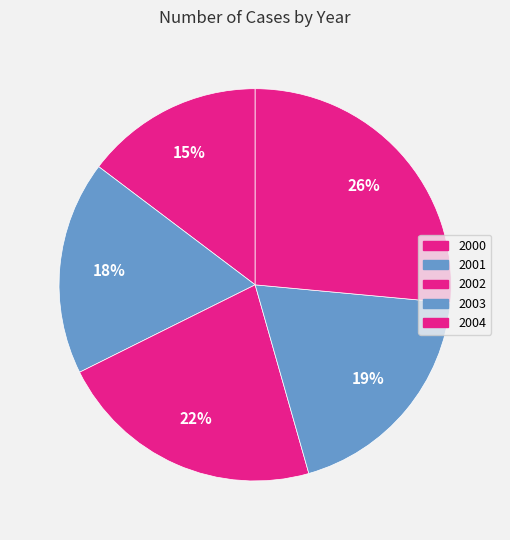

How many segments does this pie chart have?

5